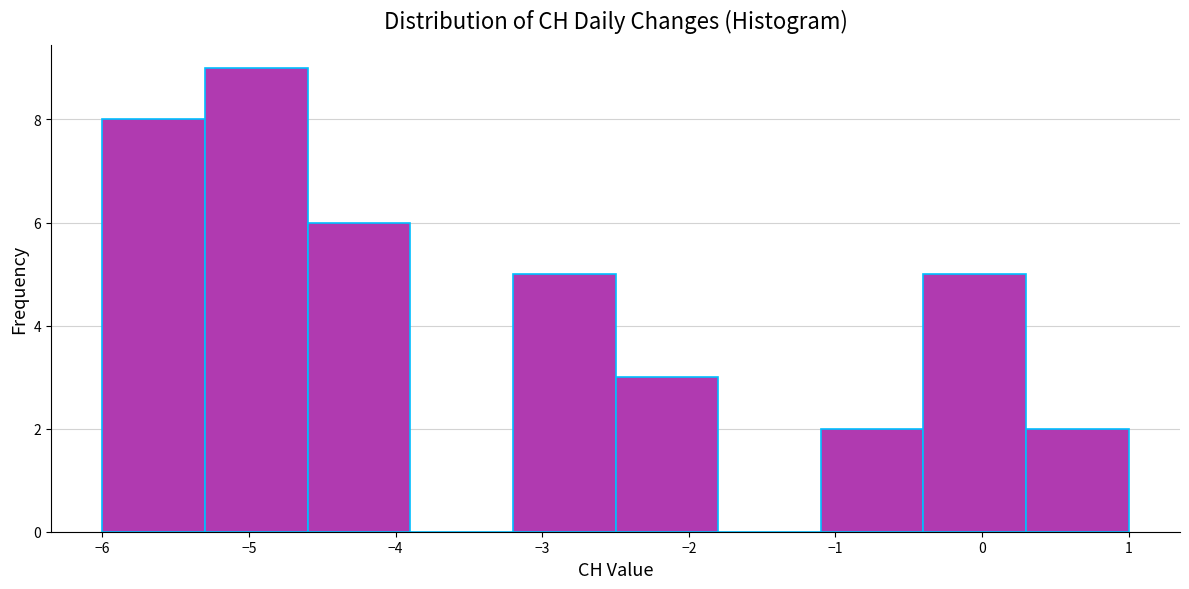

How tall is the bar that spans 0.3 to 1.0 on the x-axis? The values are not printed on the chart, so give them approximately, as read against the axis.

2